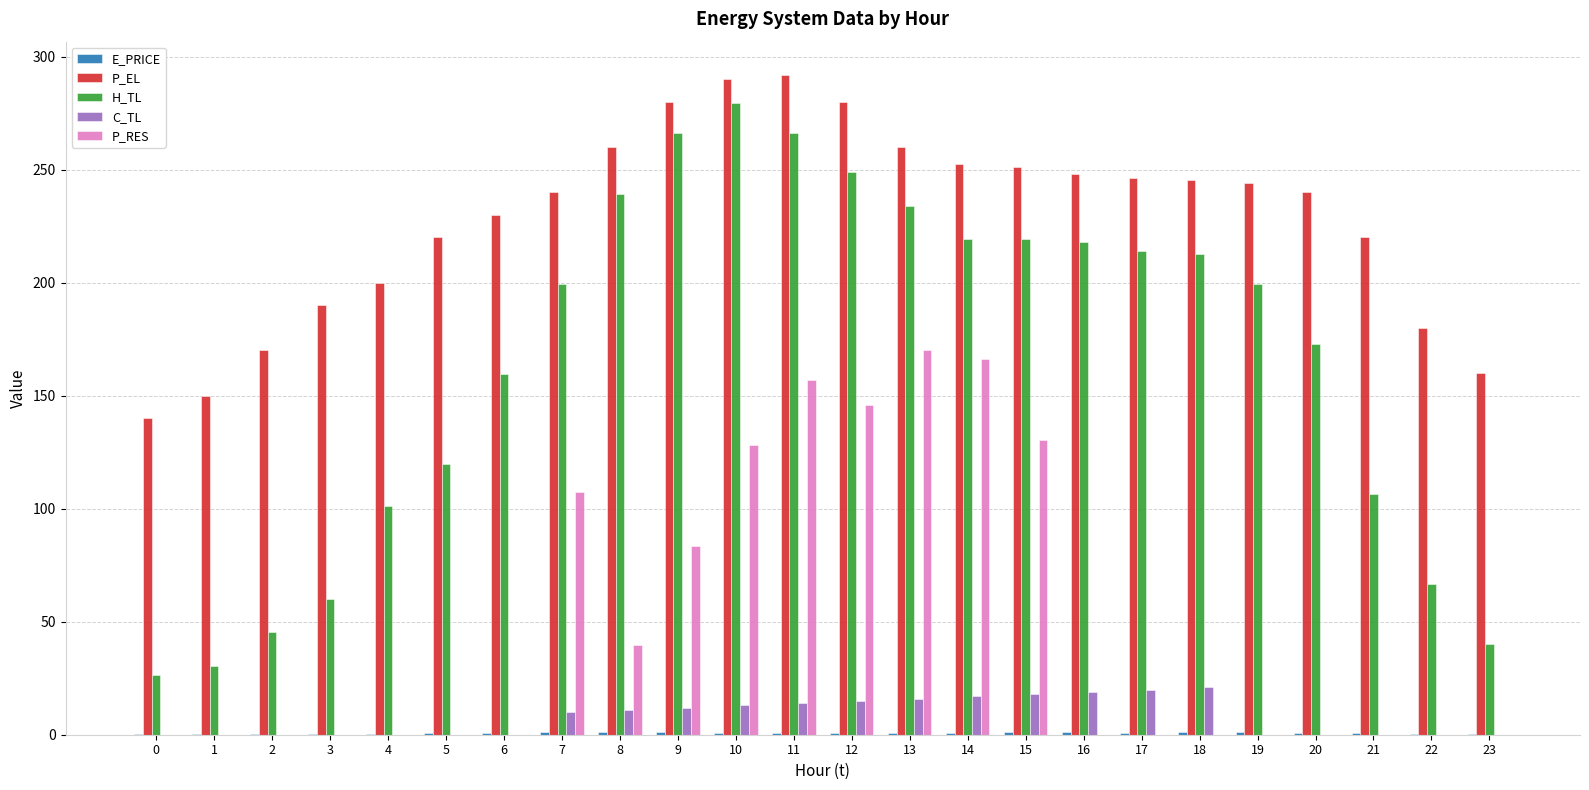

Which series has the widest spread of values?

H_TL